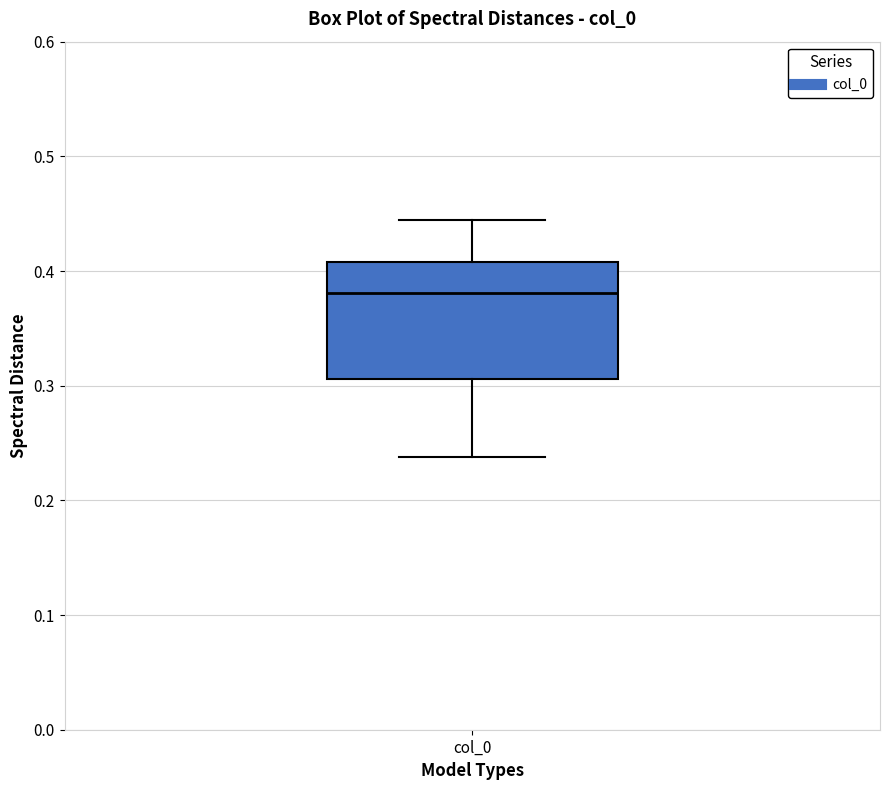

Read this box plot against the y-axis: the position of the median line, the range covered by the box, and the ends of both whiskers. The values are not printed on the chart, so give them approximately, as read against the axis.

median 0.38, box 0.31 to 0.41, whiskers 0.24 to 0.44